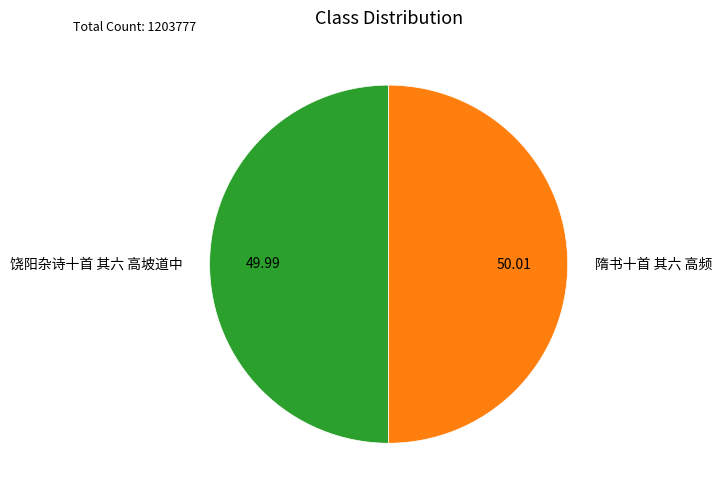

Is the sum of 饶阳杂诗十首 其六 高坡道中 and 隋书十首 其六 高频 greater than half?

Yes